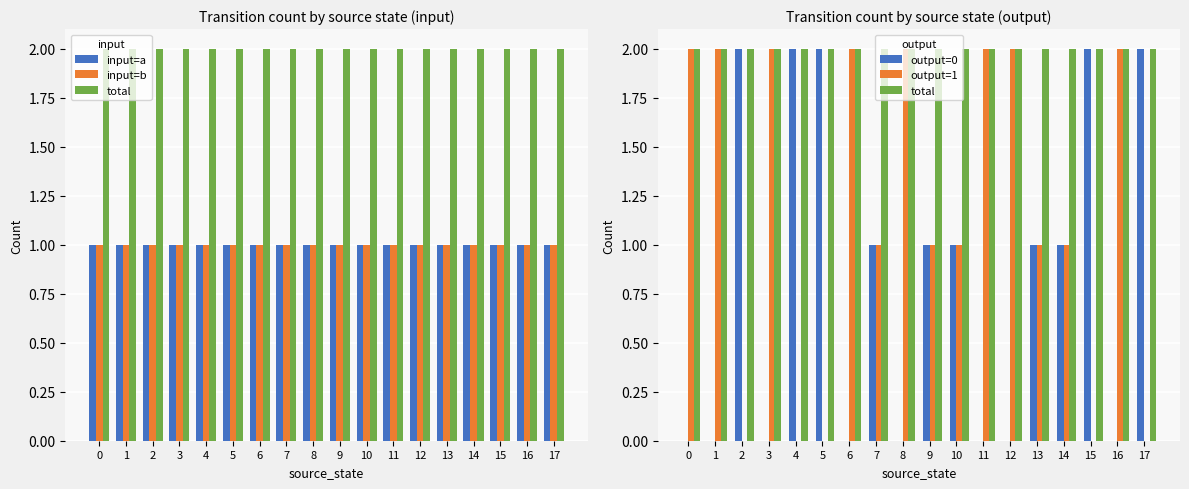

Reading right to left, extract all data points from this chart.

input=a: 17=1	16=1	15=1	14=1	13=1	12=1	11=1	10=1	9=1	8=1	7=1	6=1	5=1	4=1	3=1	2=1	1=1	0=1
input=b: 17=1	16=1	15=1	14=1	13=1	12=1	11=1	10=1	9=1	8=1	7=1	6=1	5=1	4=1	3=1	2=1	1=1	0=1
total: 17=2	16=2	15=2	14=2	13=2	12=2	11=2	10=2	9=2	8=2	7=2	6=2	5=2	4=2	3=2	2=2	1=2	0=2
output=0: 17=2	16=0	15=2	14=1	13=1	12=0	11=0	10=1	9=1	8=0	7=1	6=0	5=2	4=2	3=0	2=2	1=0	0=0
output=1: 17=0	16=2	15=0	14=1	13=1	12=2	11=2	10=1	9=1	8=2	7=1	6=2	5=0	4=0	3=2	2=0	1=2	0=2